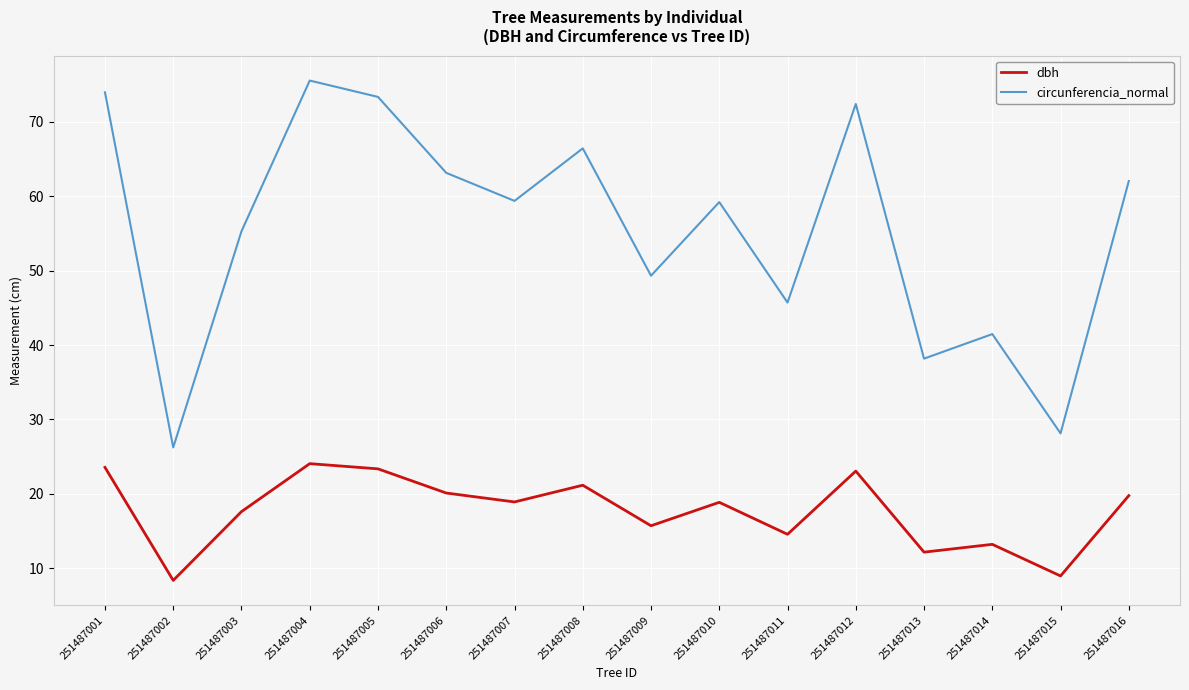

True or false: dbh has a value of 23.8 at 251487003.

False